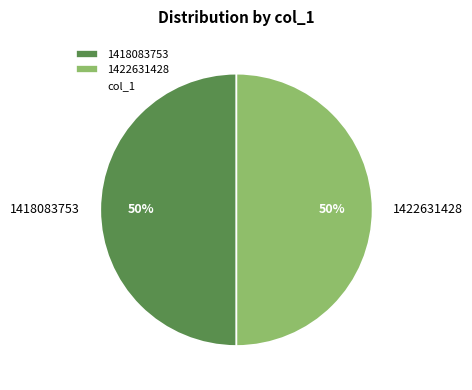

True or false: 1422631428 accounts for 59% of the total.

False